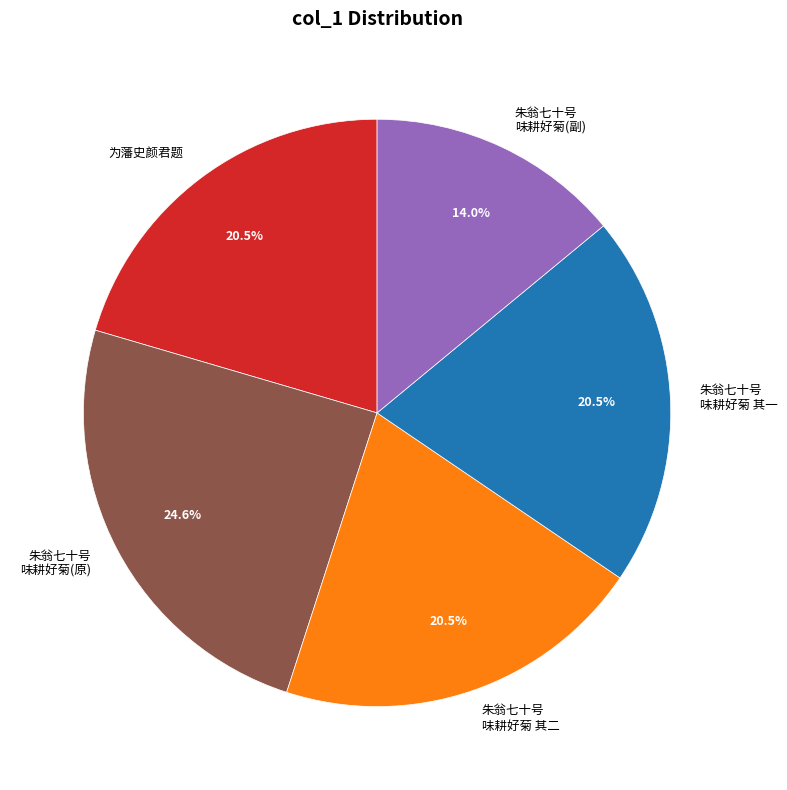

Combined, what portion of the pie is 朱翁七十号 味耕好菊 其一 and 朱翁七十号 味耕好菊(副)?

34.5%